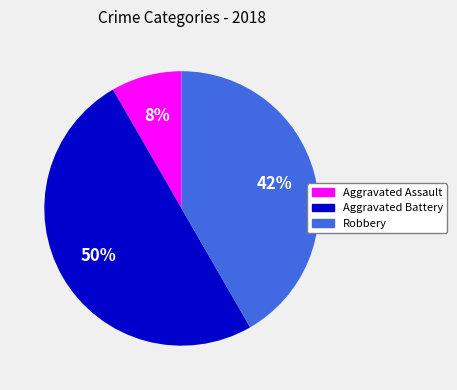

Rank the categories by value from highest to lowest.

Aggravated Battery, Robbery, Aggravated Assault